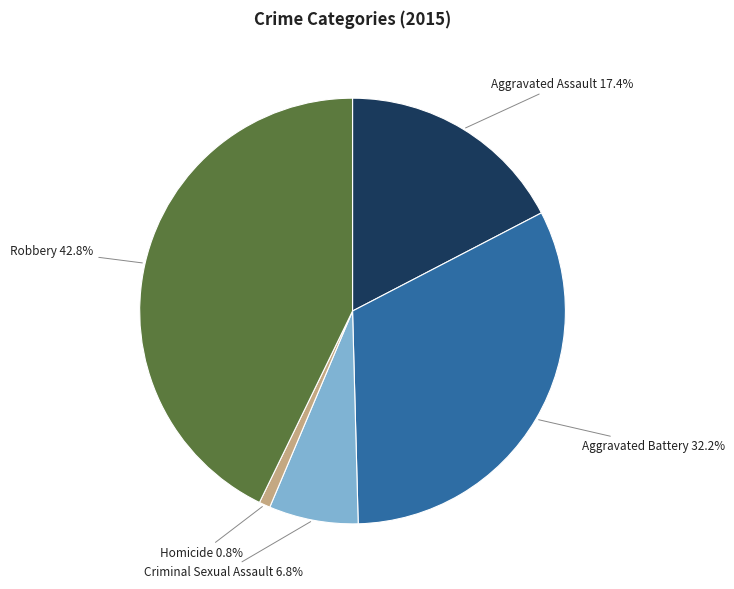

Is there any slice that represents more than half of the pie?

No